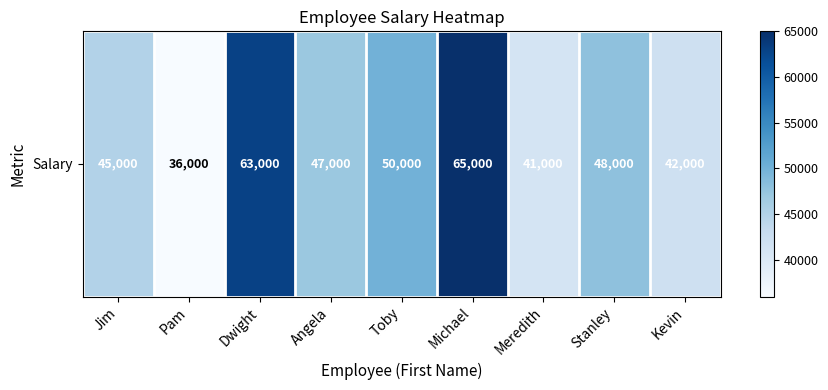

The value at Pam is 21241. True or false?

False